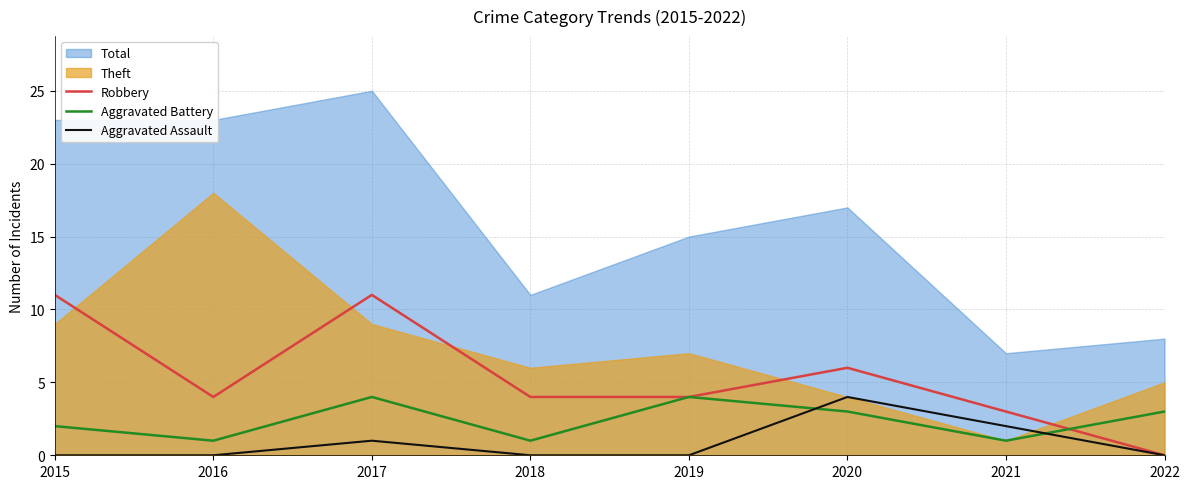

How many interior local peaks does the Robbery series have?

2